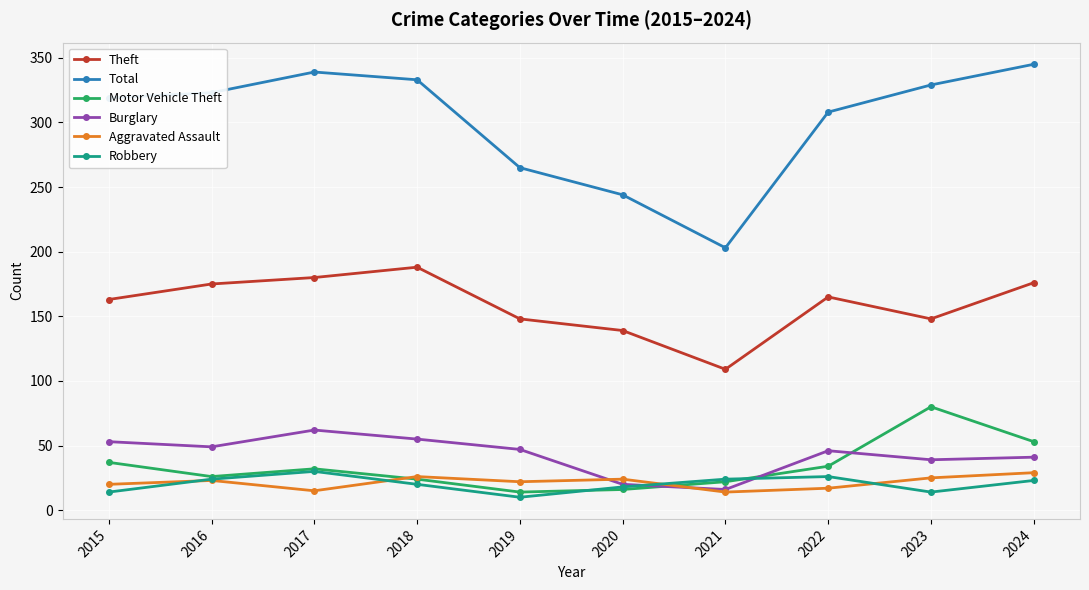

What is the value of the Burglary point at the 2nd from the left?

49